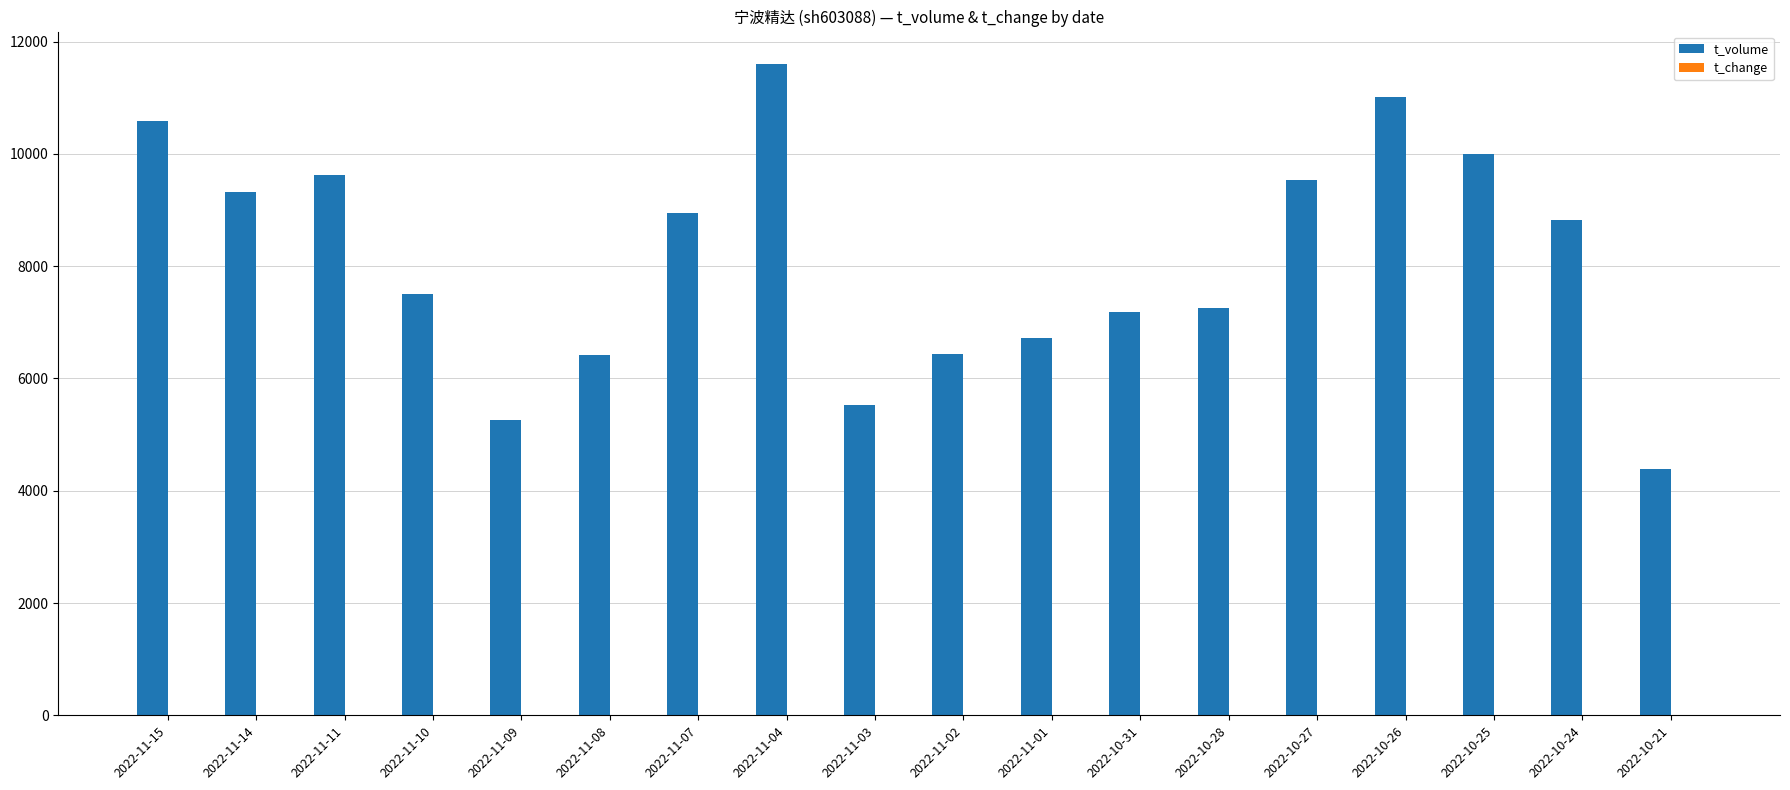

Which category has the highest value across all series?

2022-11-04